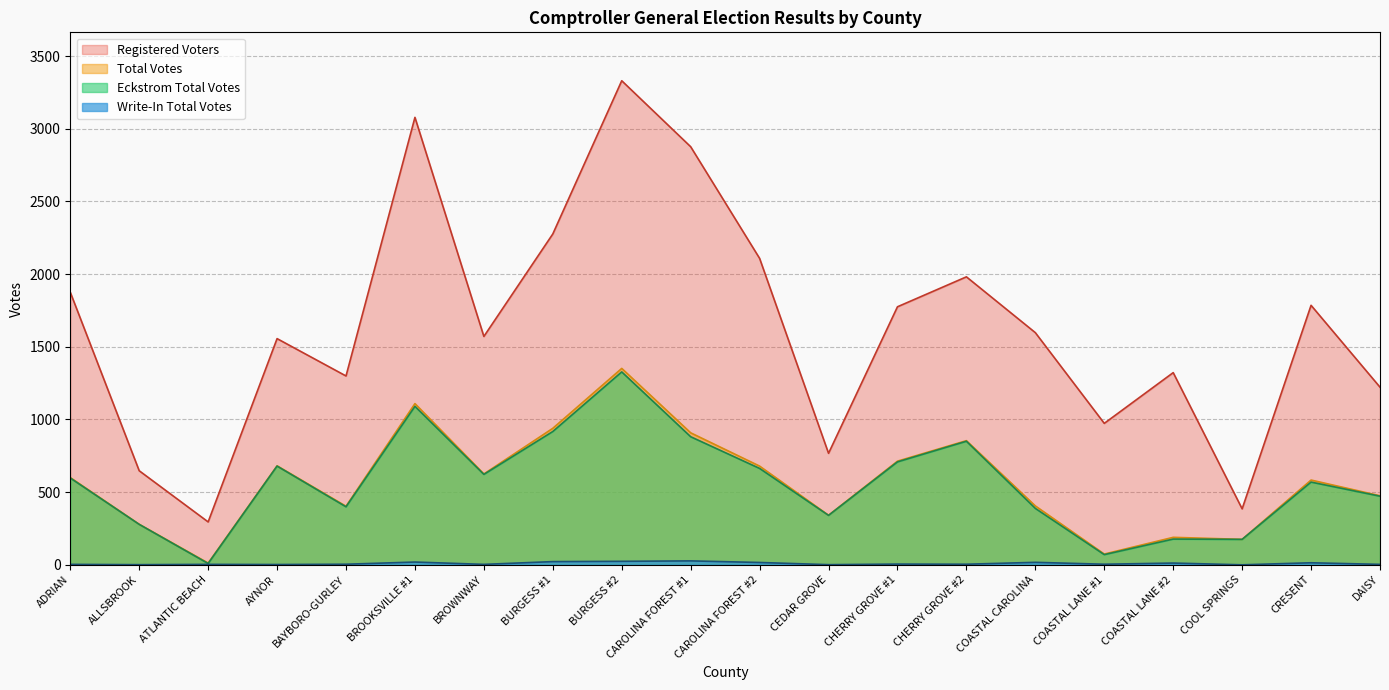

What is the difference between the Eckstrom Total Votes values at CAROLINA FOREST #1 and BURGESS #1?

36